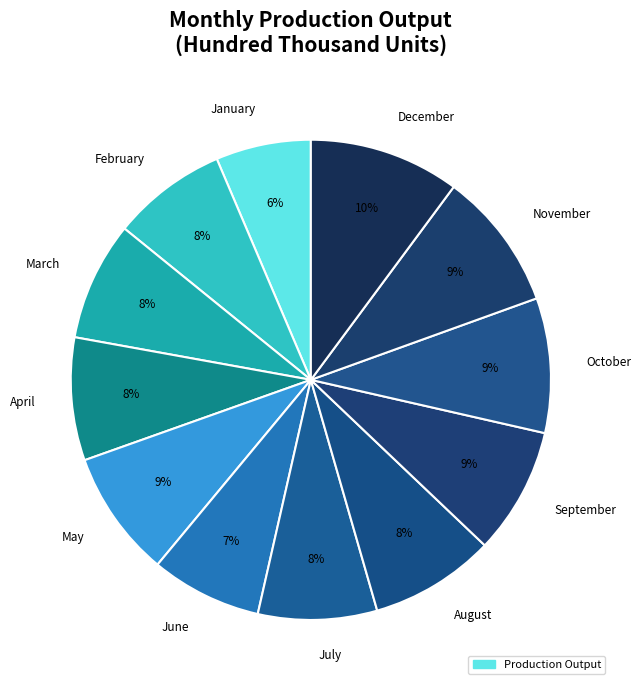

To the nearest percent, what portion does February represent?

8%